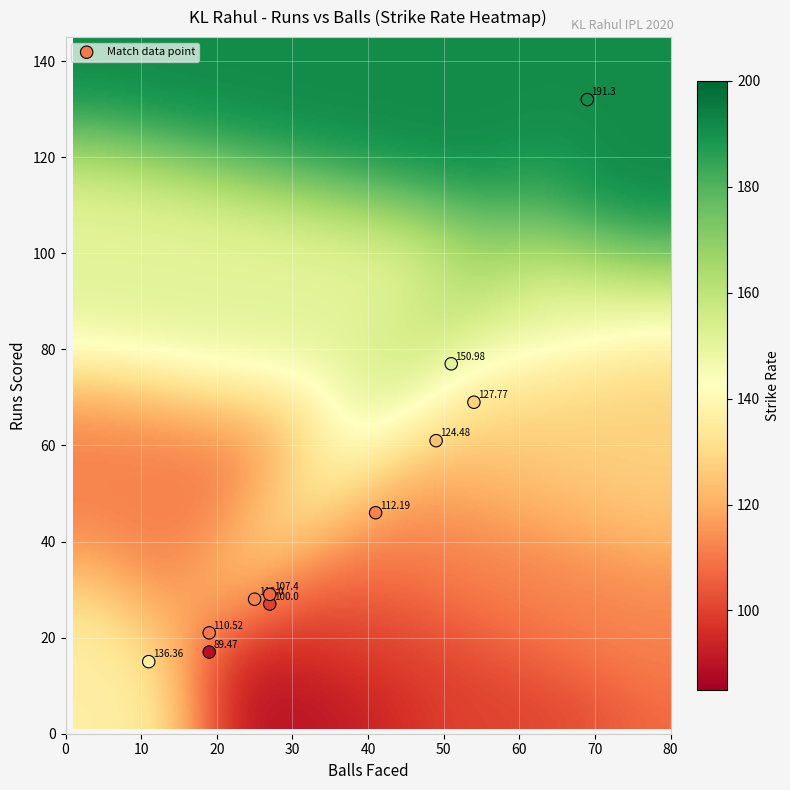

What is the range of X values (max minus min)?

58